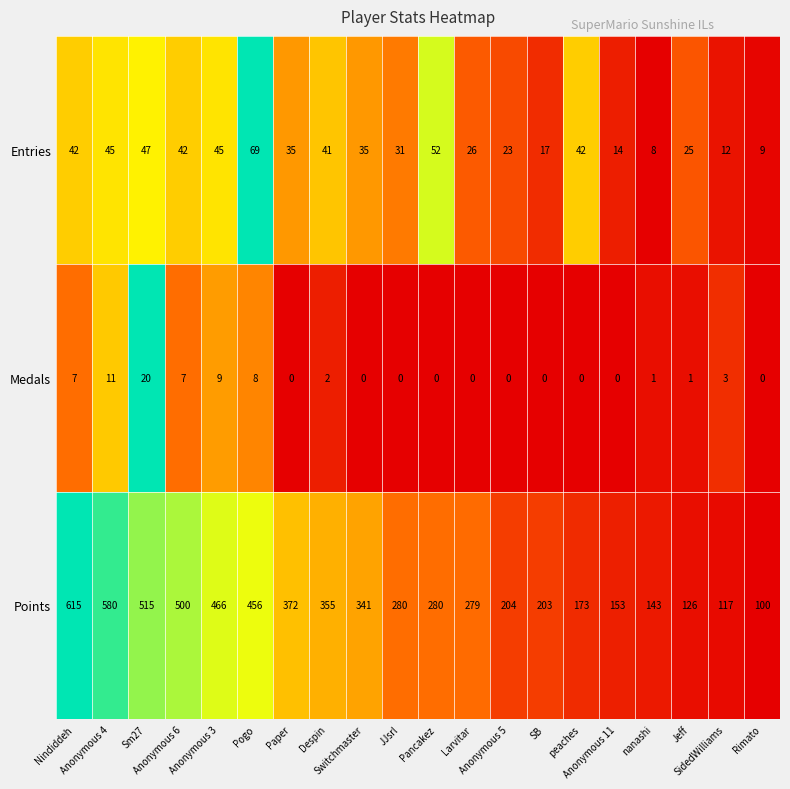

How many categories are shown in the chart?

20